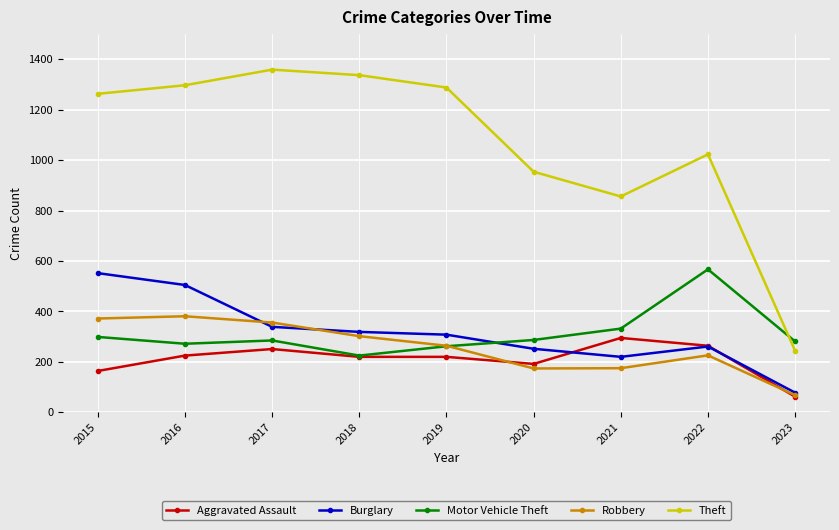

What is the approximate value of Motor Vehicle Theft at 2020, to the nearest 5?

285